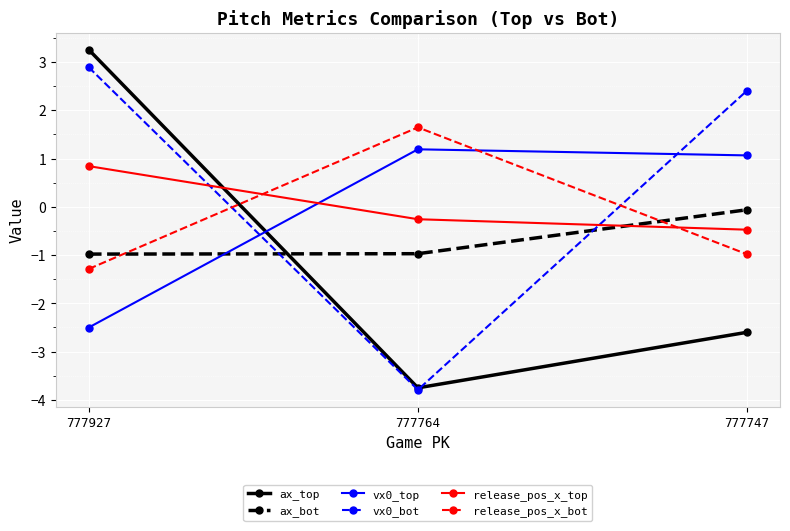

Which series has the largest total across all categories?

vx0_bot